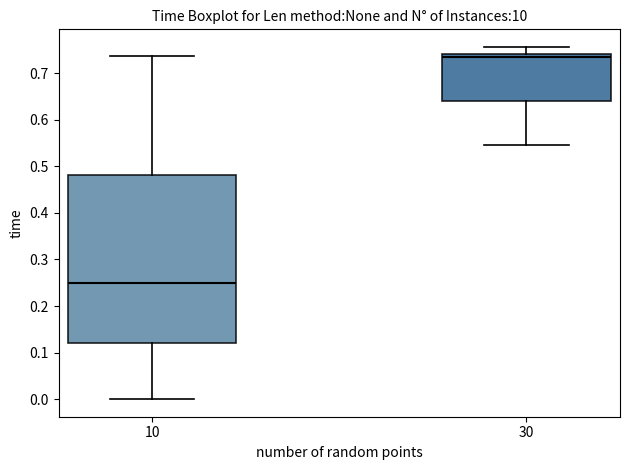

Where does the upper whisker of the box at x = 30 end on the y-axis? The values are not printed on the chart, so give them approximately, as read against the axis.

0.76